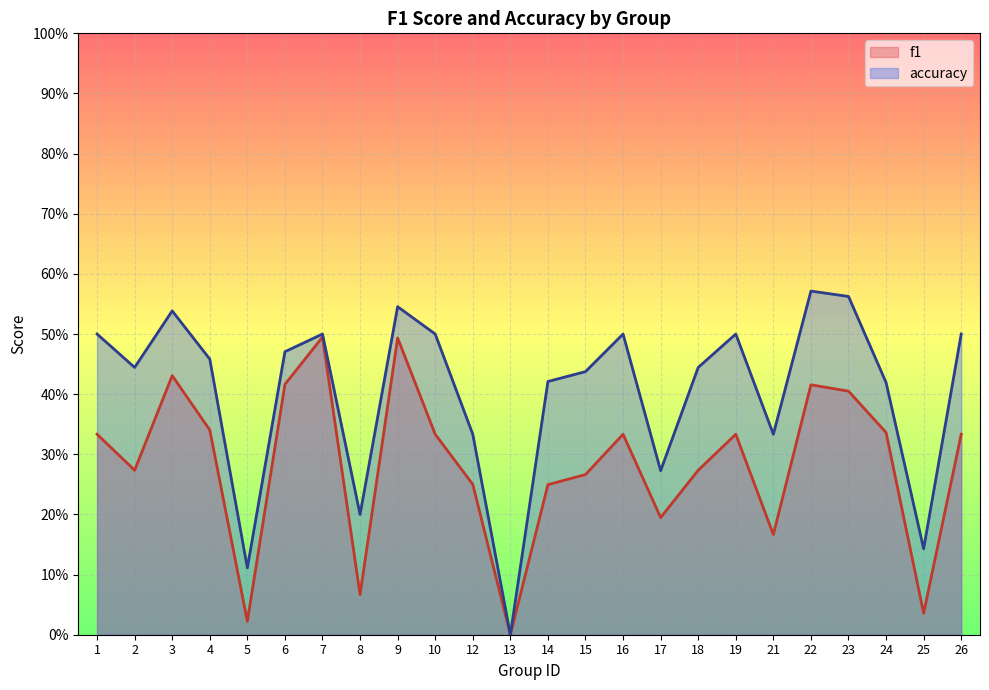

At which category does the chart reach its peak across all series?

22